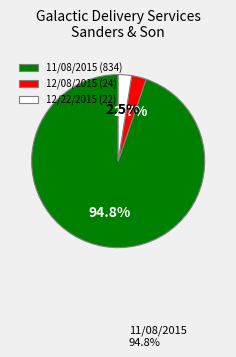

Rank the categories by value from lowest to highest.

22.0, 24.0, 834.0